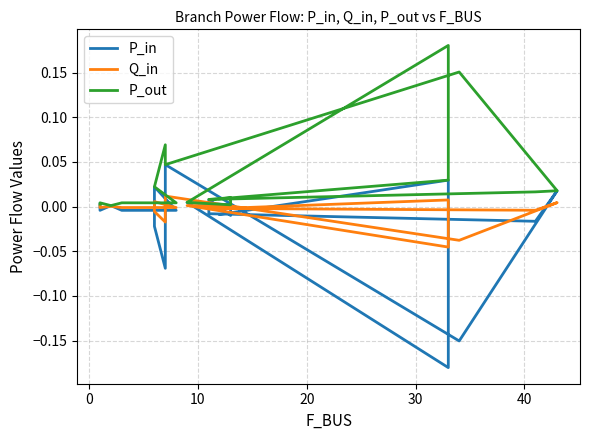

True or false: Q_in and P_out intersect in this chart.

False